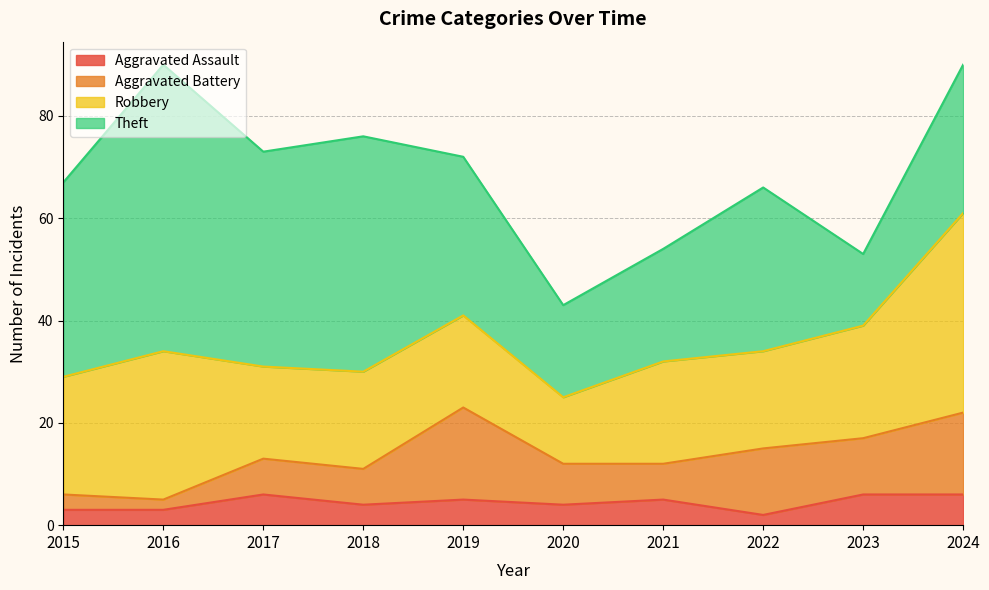

Reading left to right, transcribe all the data shown in this chart.

Aggravated Assault: 3	3	6	4	5	4	5	2	6	6
Aggravated Battery: 3	2	7	7	18	8	7	13	11	16
Robbery: 23	29	18	19	18	13	20	19	22	39
Theft: 38	56	42	46	31	18	22	32	14	29